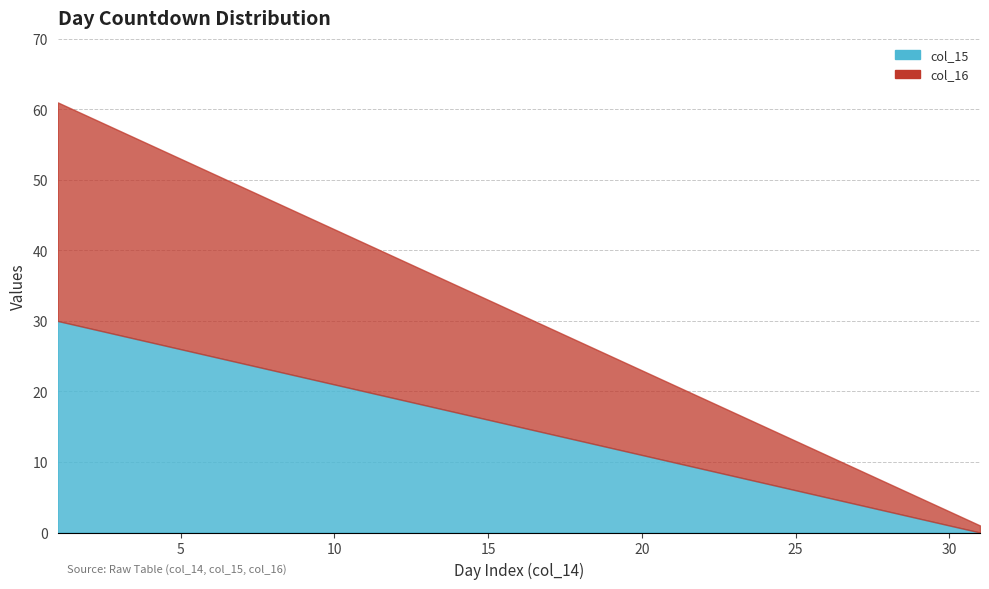

True or false: col_16 has a value of 5 at 24.

False